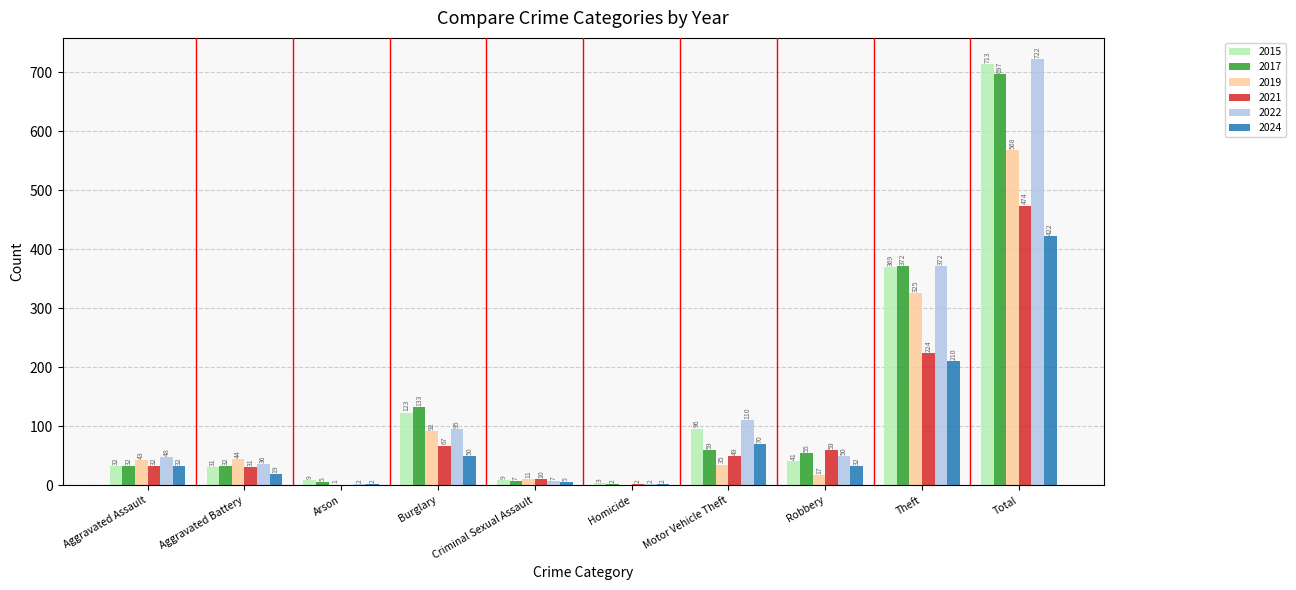

What is the spread (max minus min) of values at Robbery?

42